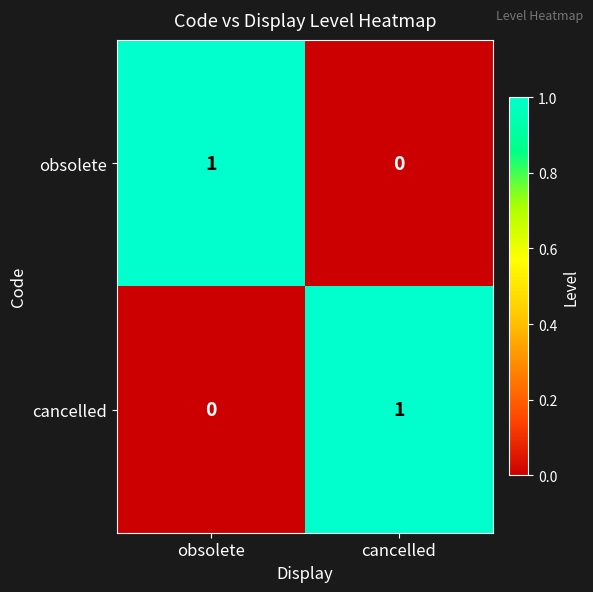

At which label is obsolete closest to 0?

cancelled